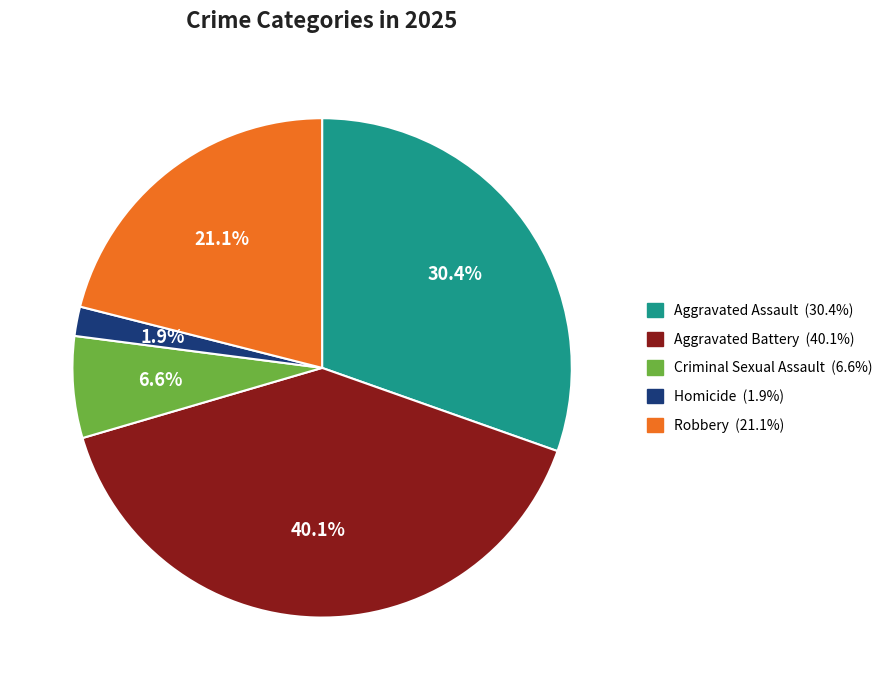

What is the largest slice in the pie chart?

Aggravated Battery